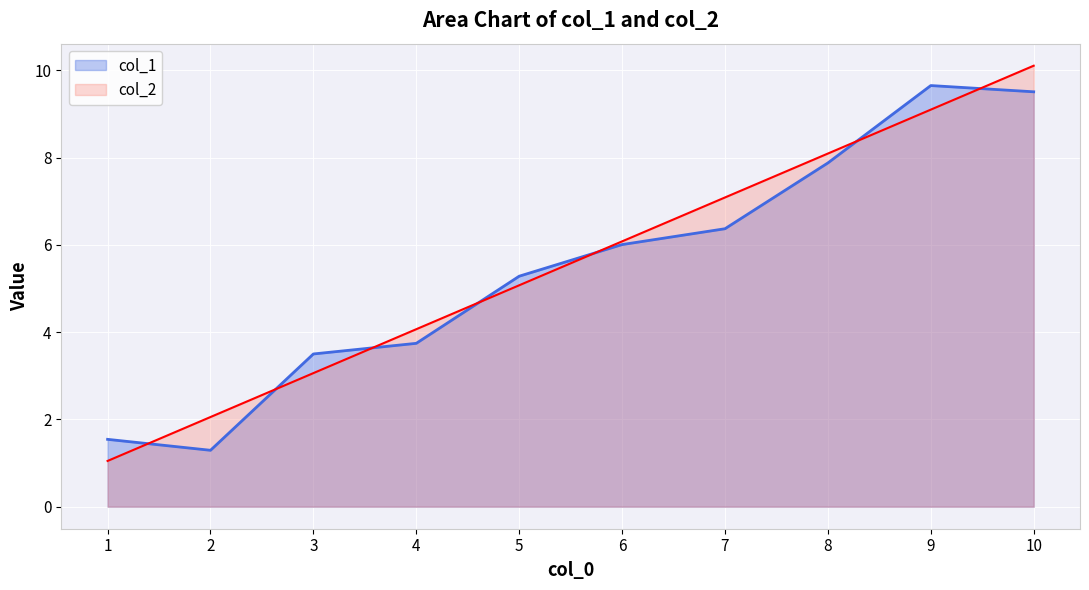

At which label is col_2 closest to 5?

5